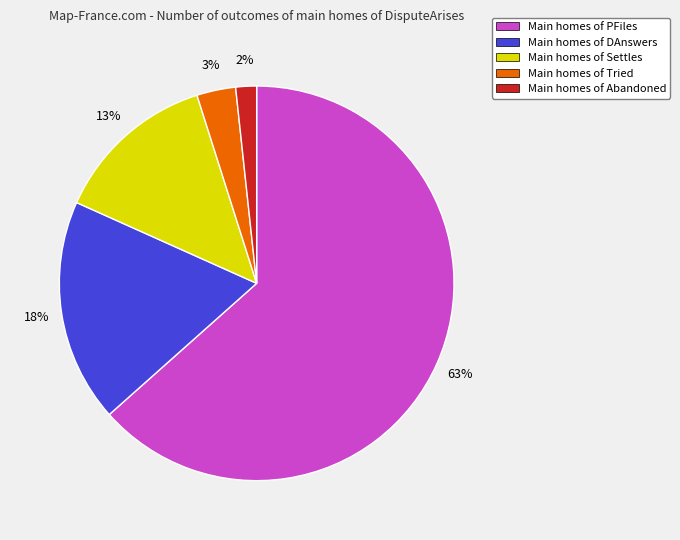

How many segments does this pie chart have?

5